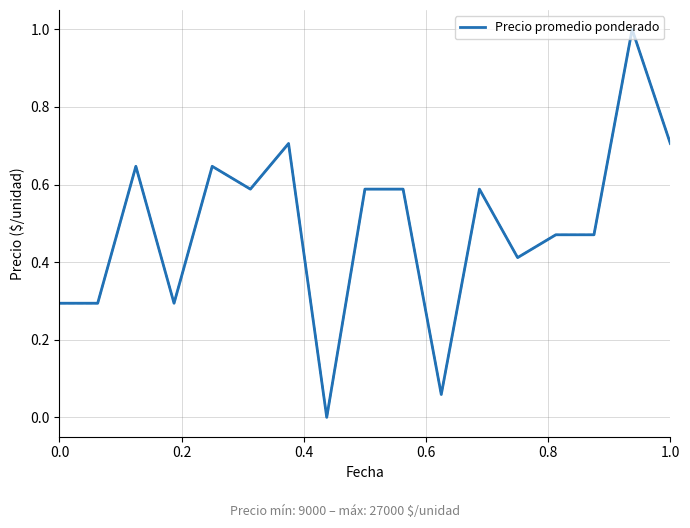

What is the greatest value displayed?

1.0